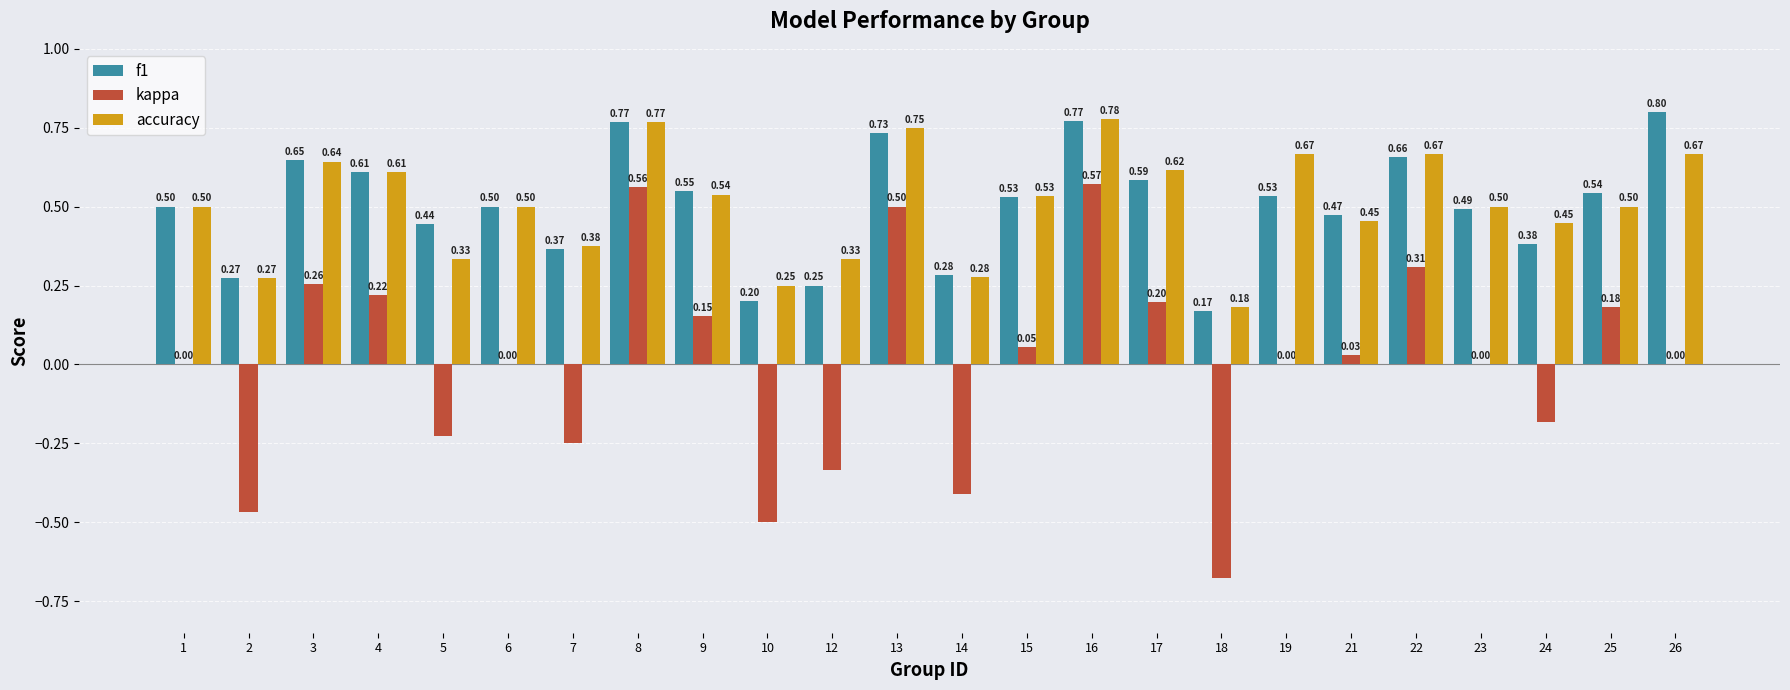

What are all the series names shown in the legend?

f1, kappa, accuracy